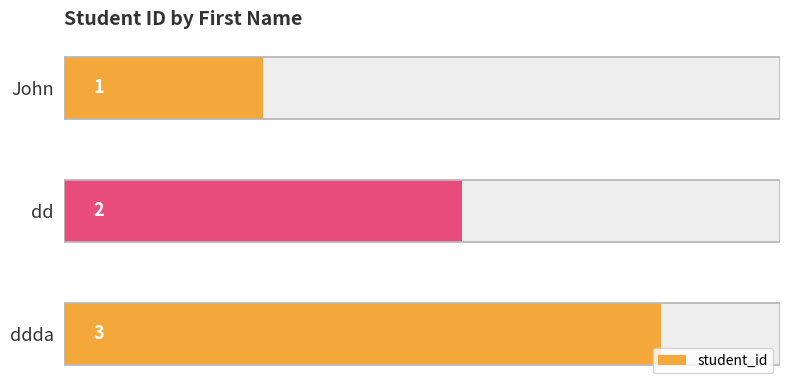

Reading right to left, what are all the values shown in this chart?

1.0=3	0.5=2	0.0=1